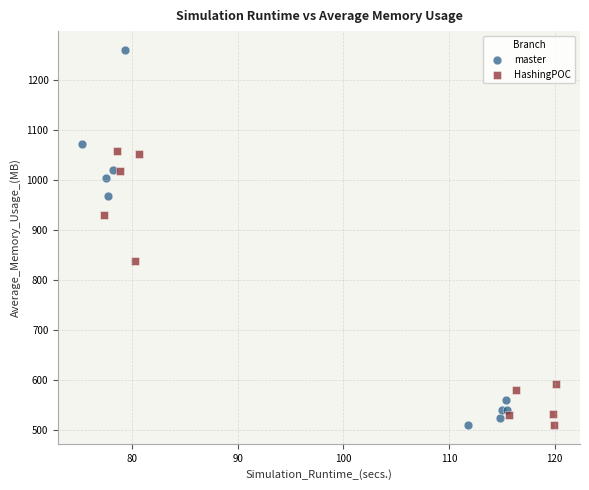

Which series has the largest Y range (max minus min)?

master